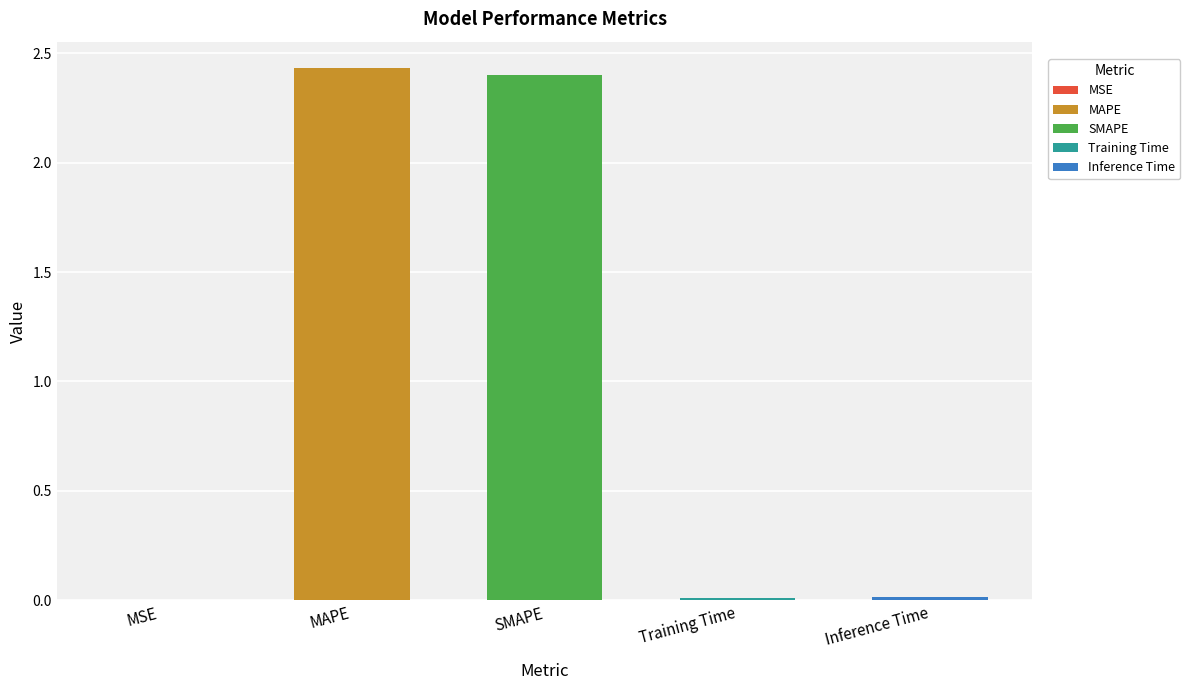

The chart shows a value of 0.8 at SMAPE. True or false?

False